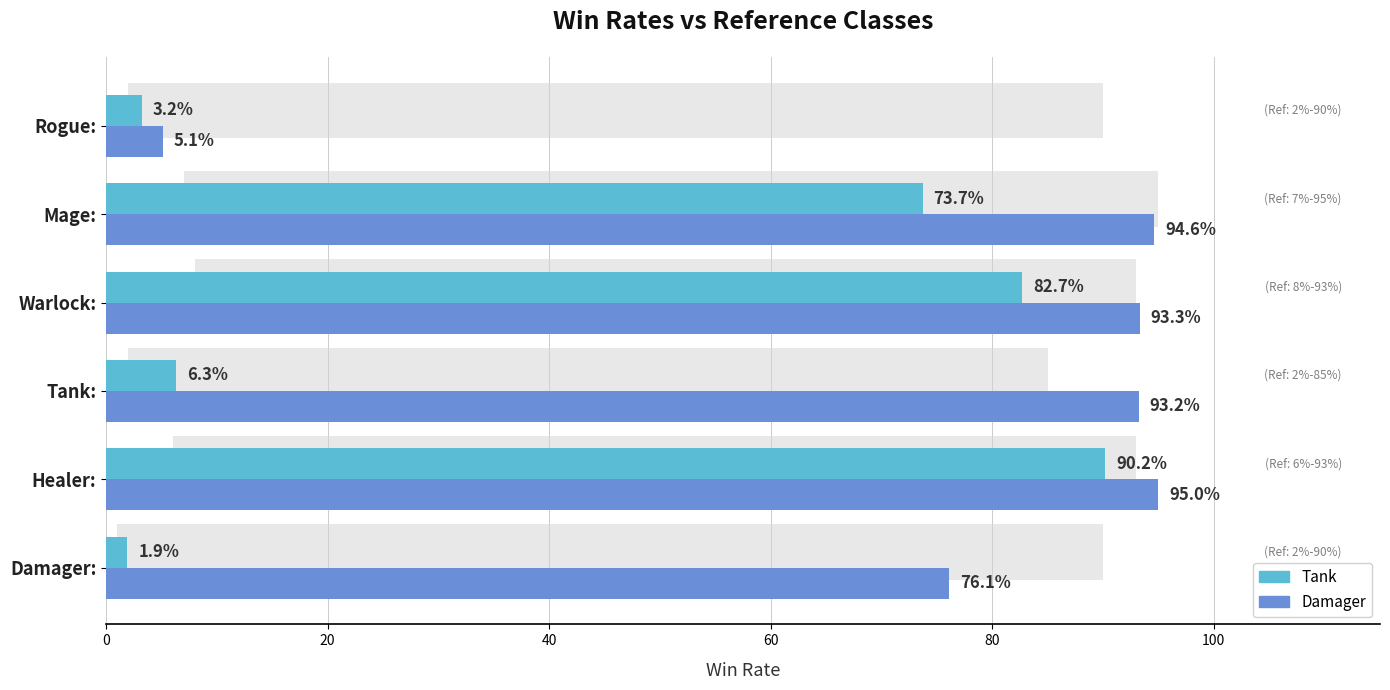

How many series are shown in this chart?

2